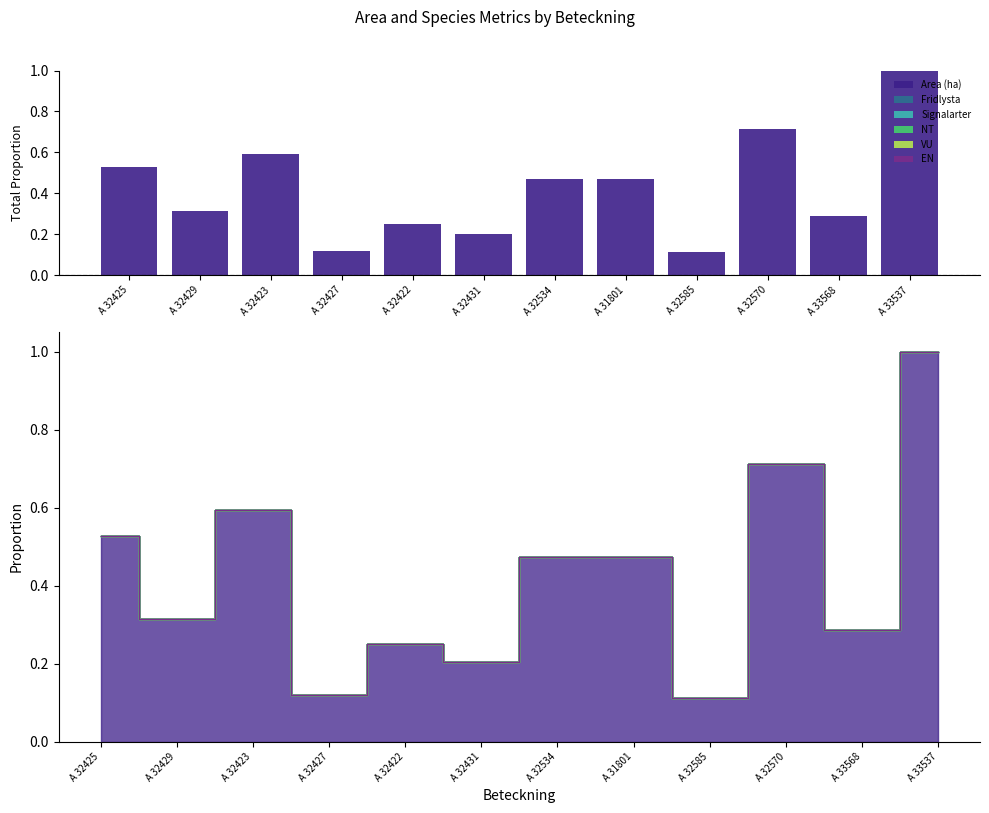

Which category has the lowest value across all series?

A 32425